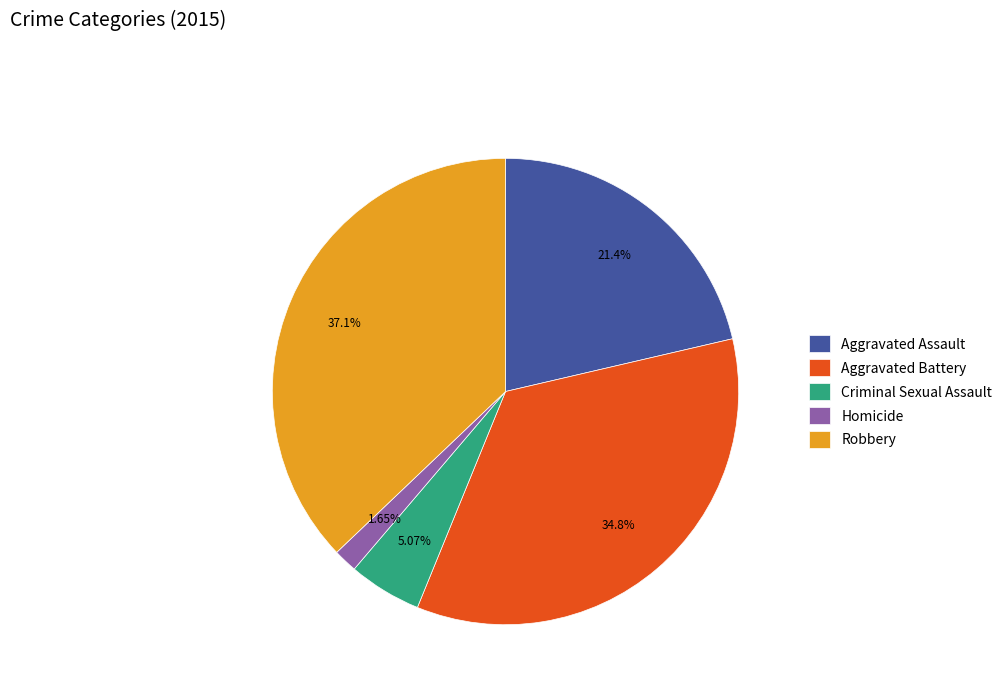

Does Criminal Sexual Assault represent more than half of the total?

No